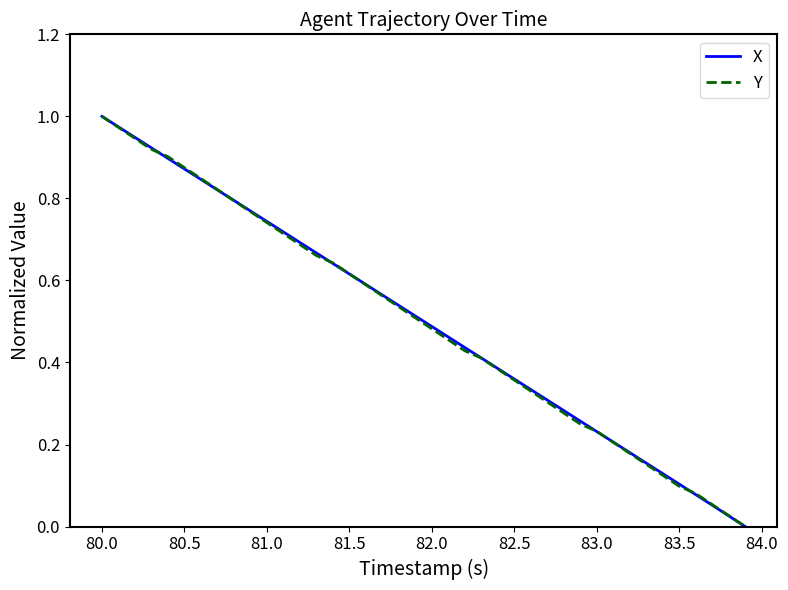

Does the chart display data point markers on the line(s)?

No